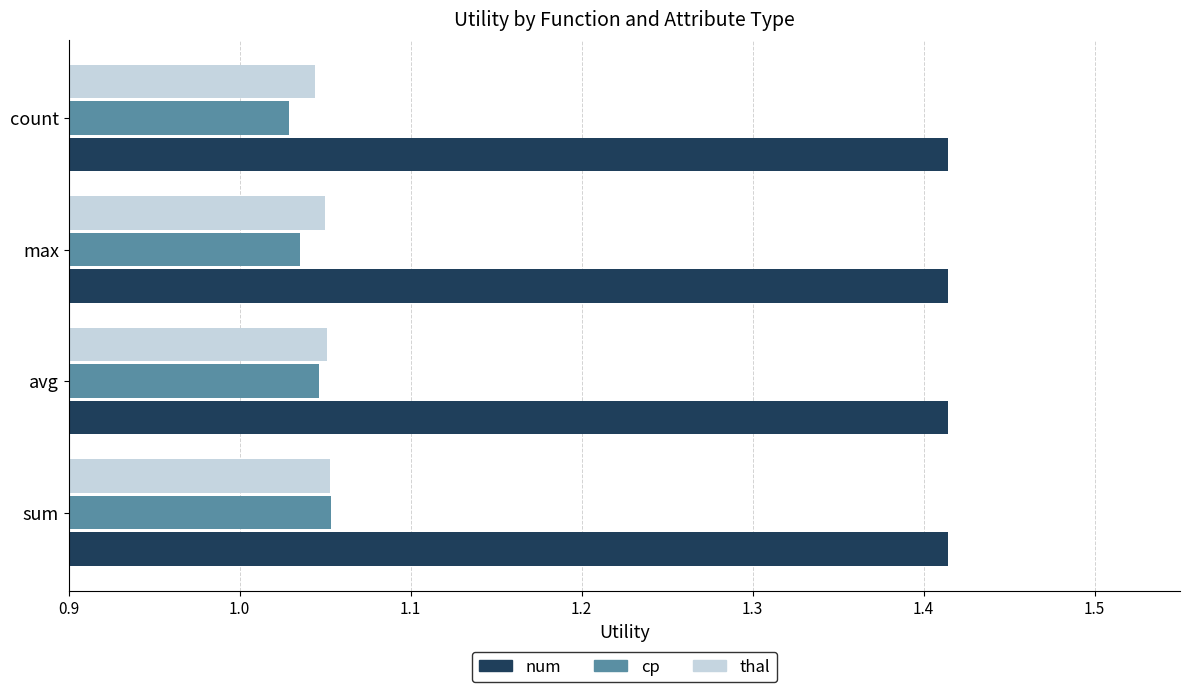

The cp series shows 0.7 at sum. True or false?

False